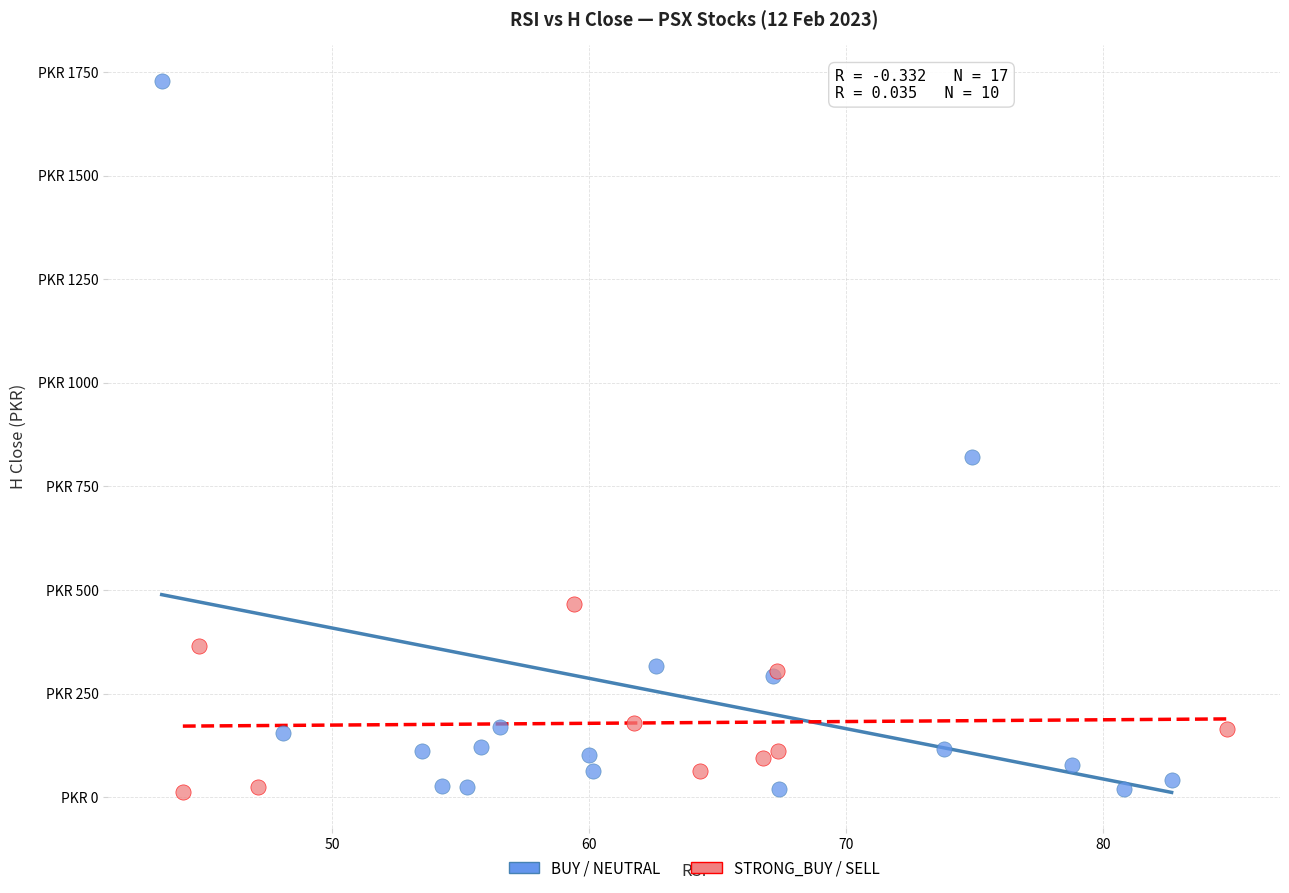

Which series has the widest spread of Y values?

BUY / NEUTRAL